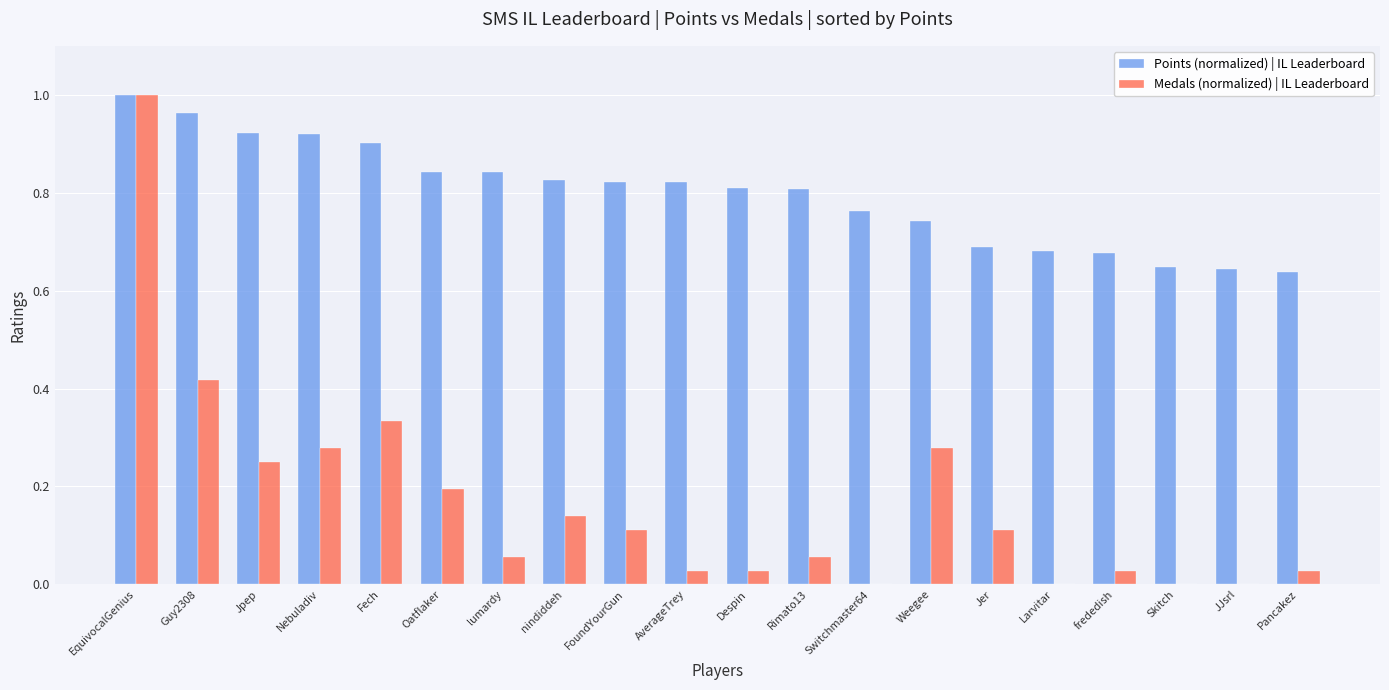

Is the value of Medals (normalized) | IL Leaderboard at Jpep greater than the value of Points (normalized) | IL Leaderboard at Skitch?

No